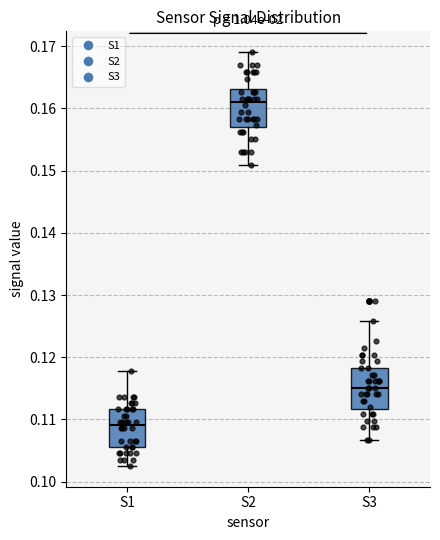

Reading left to right, read every box against the y-axis: the position of its median line, the range the box covers, and the ends of its whiskers. The values are not printed on the chart, so give them approximately, as read against the axis.

S1: median 0.109, box 0.106 to 0.112, whiskers 0.103 to 0.118
S2: median 0.161, box 0.157 to 0.163, whiskers 0.151 to 0.169
S3: median 0.115, box 0.112 to 0.118, whiskers 0.107 to 0.126